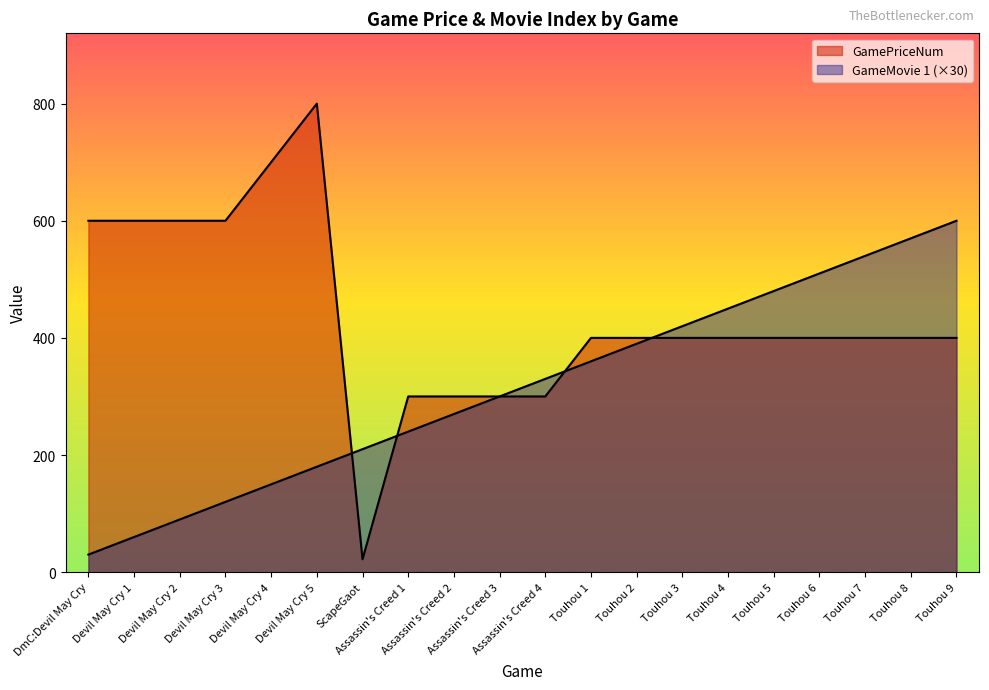

The value of GameMovie 1 at Devil May Cry 1 is 14. True or false?

False